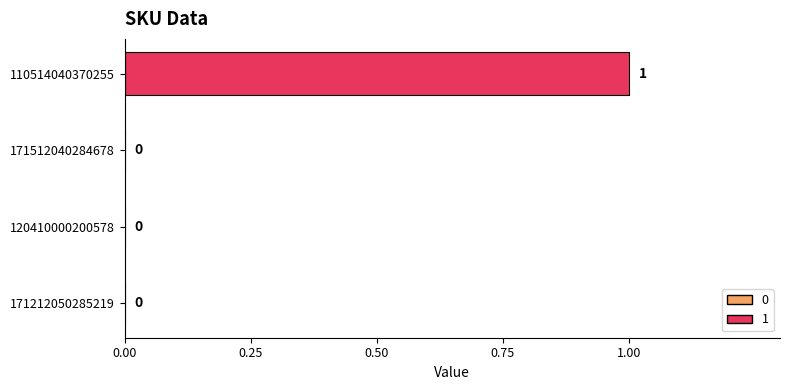

The value at 171212050285219 is 0. True or false?

True